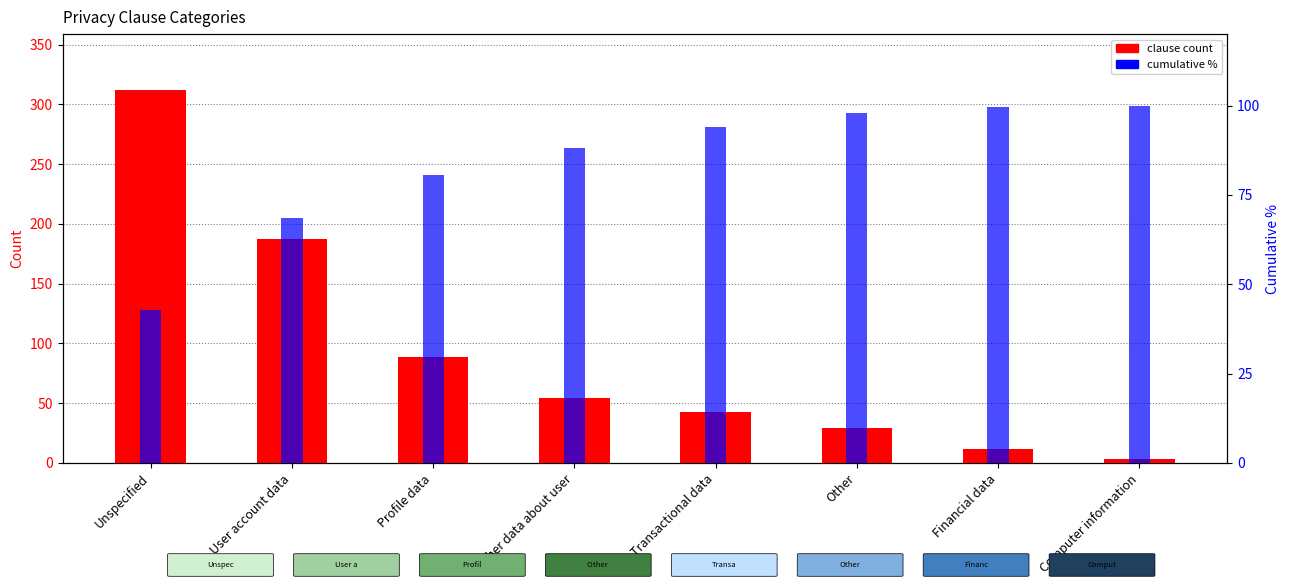

Reading right to left, what are all the values shown in this chart?

clause count: Computer information=3.0	Financial data=12.0	Other=29.0	Transactional data=43.0	Other data about user=54.0	Profile data=89.0	User account data=187.0	Unspecified=312.0
cumulative %: Computer information=100.0	Financial data=99.6	Other=97.9	Transactional data=94.0	Other data about user=88.1	Profile data=80.7	User account data=68.4	Unspecified=42.8